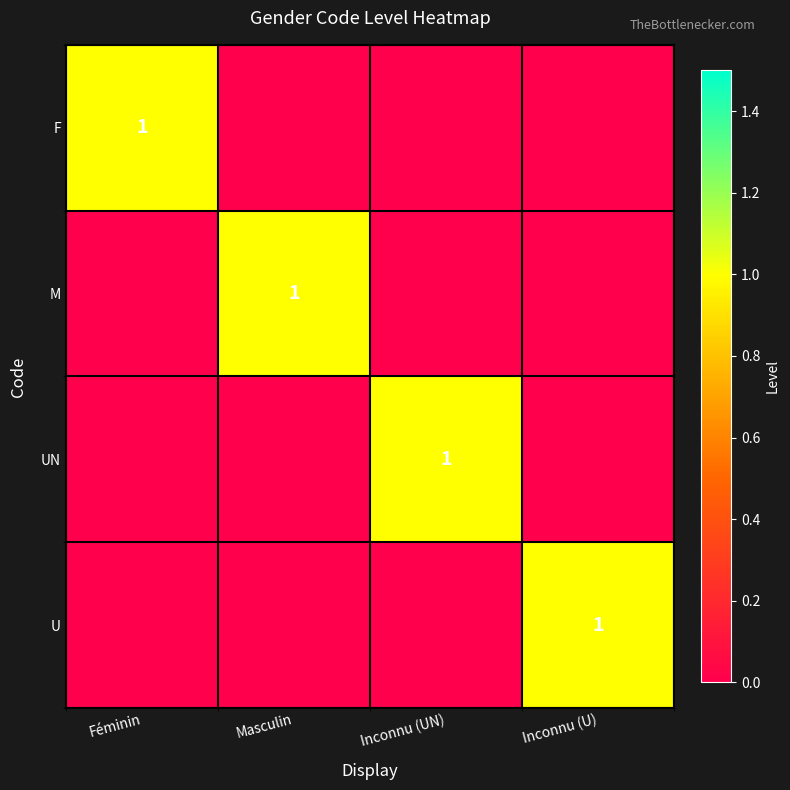

The value of M at Masculin is 0. True or false?

False